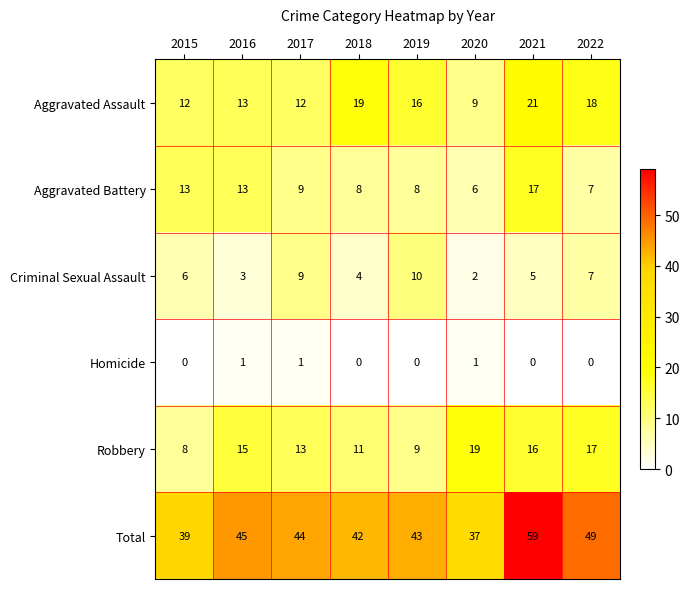

What is the difference between the highest and lowest values at 2021?

59